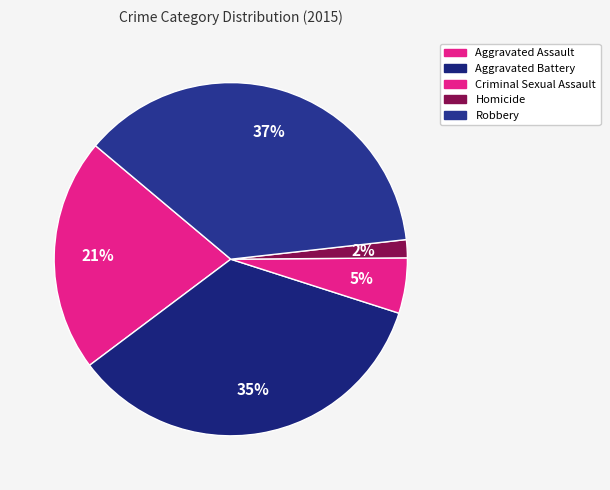

True or false: Robbery accounts for 28% of the total.

False